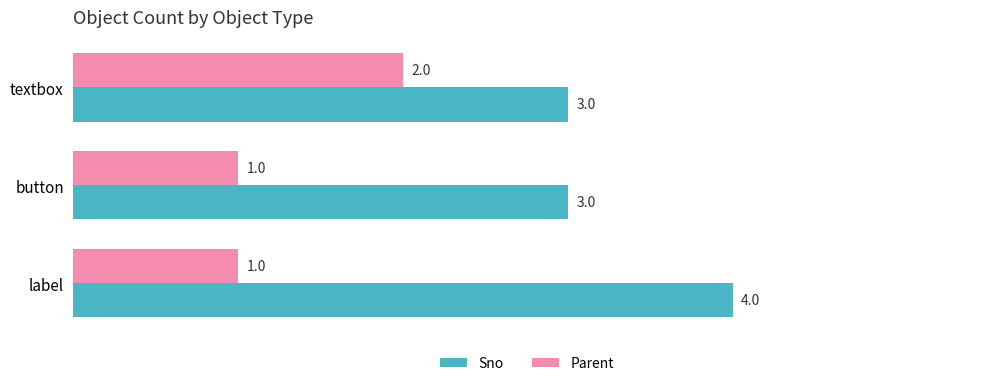

What is the average value of the Sno series?

3